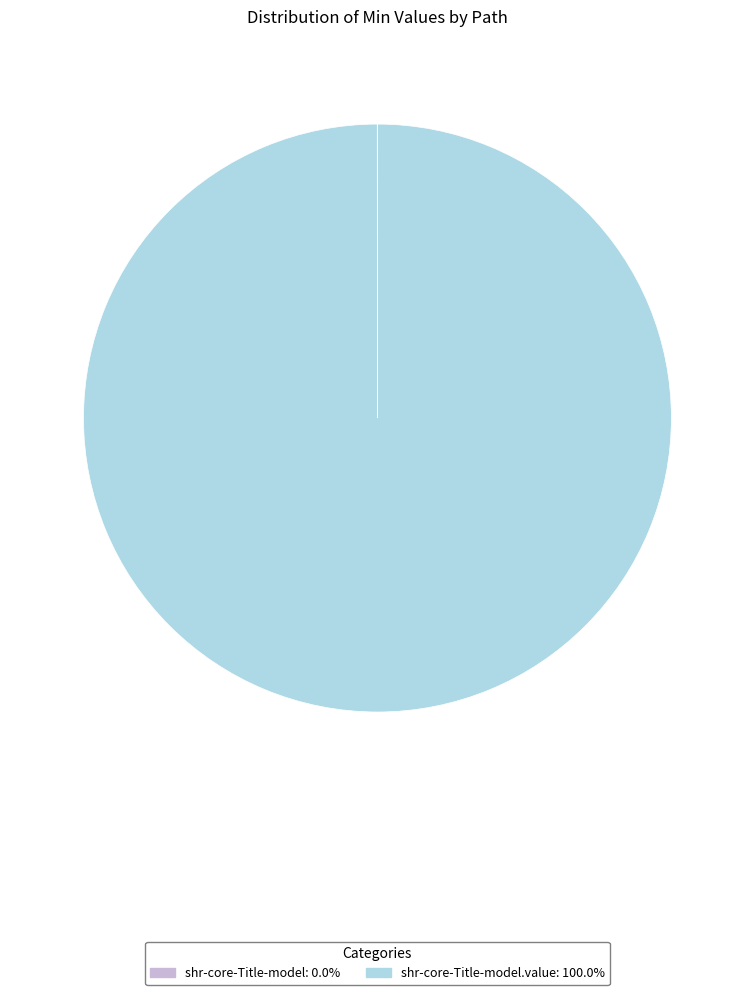

Is there any slice that represents more than half of the pie?

Yes